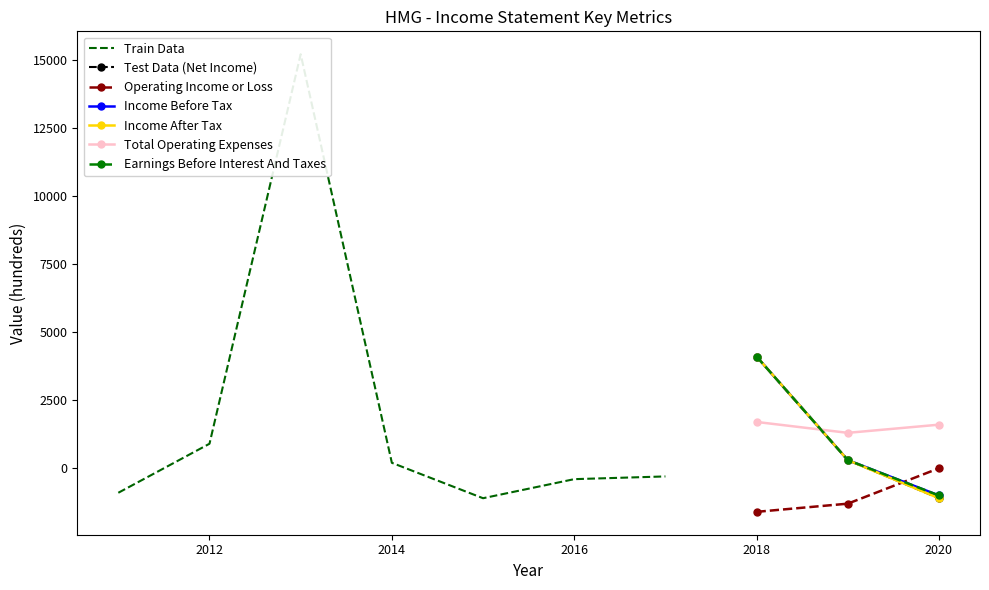

True or false: Operating Income or Loss and Earnings Before Interest And Taxes cross at least once.

True